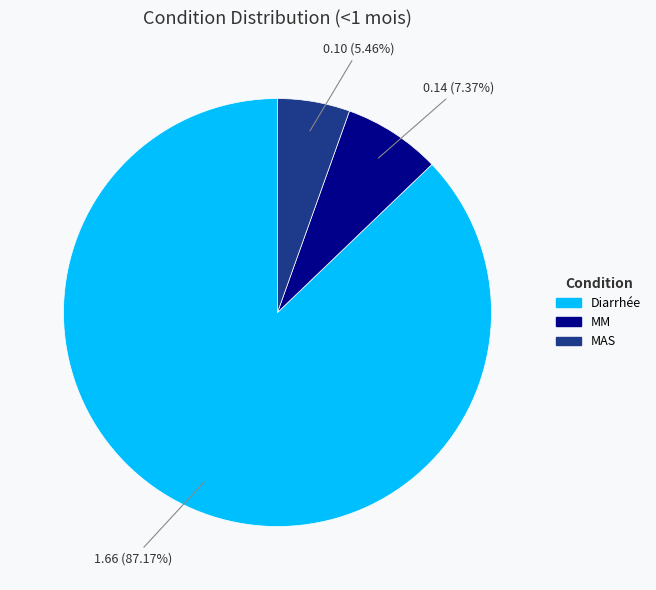

To the nearest percent, what portion does Diarrhée represent?

87%